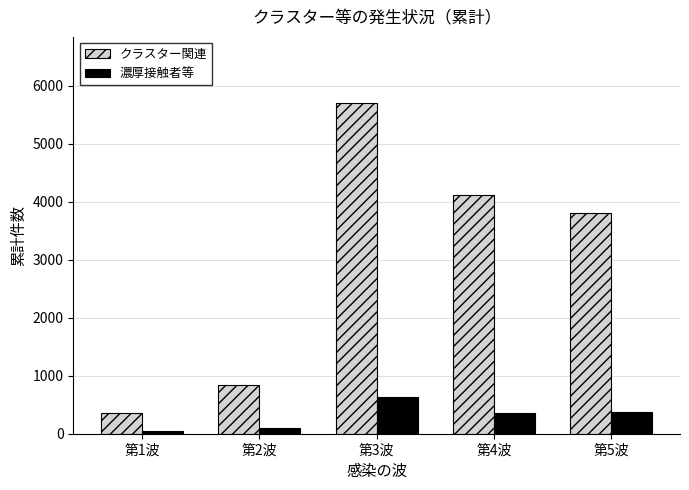

List the series in order of their overall mean, highest first.

クラスター関連, 濃厚接触者等